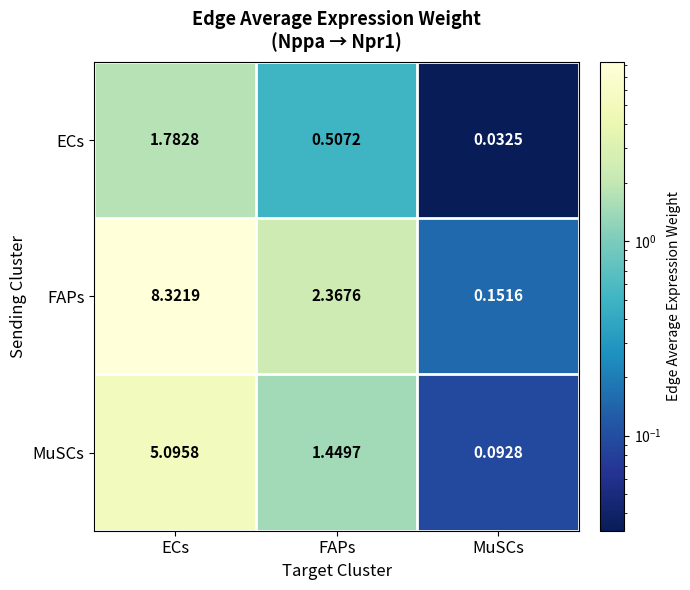

Where is ECs nearest to the value 0?

MuSCs